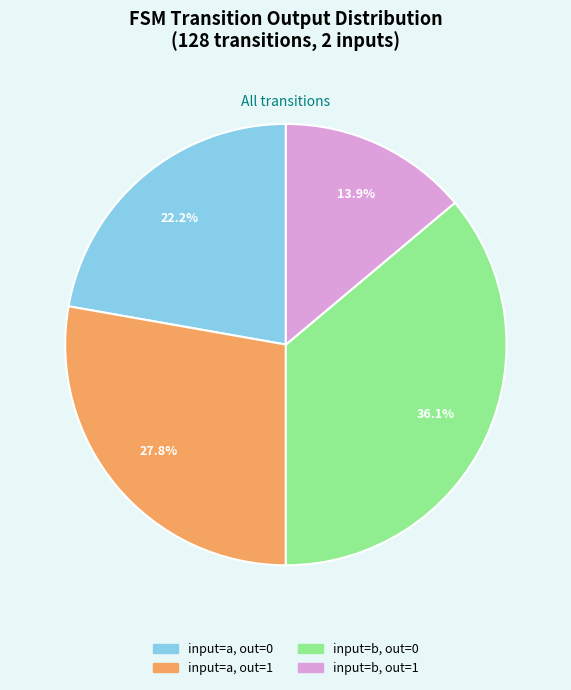

Is there any slice that represents more than half of the pie?

No